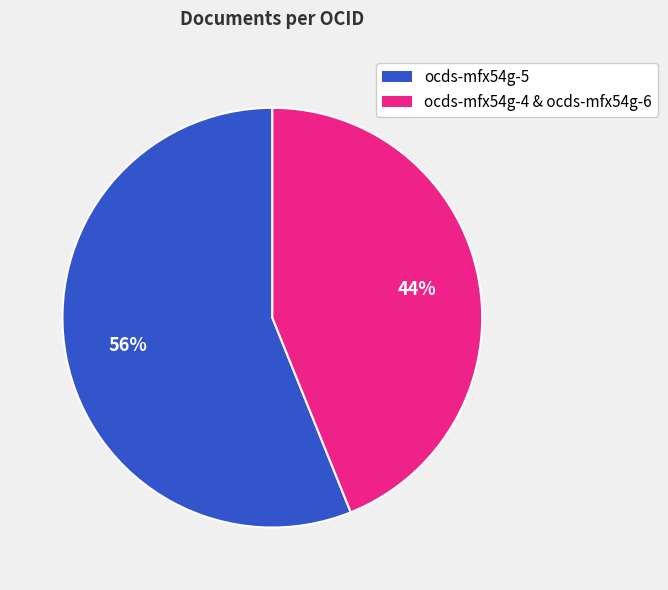

Is there any slice that represents more than half of the pie?

Yes